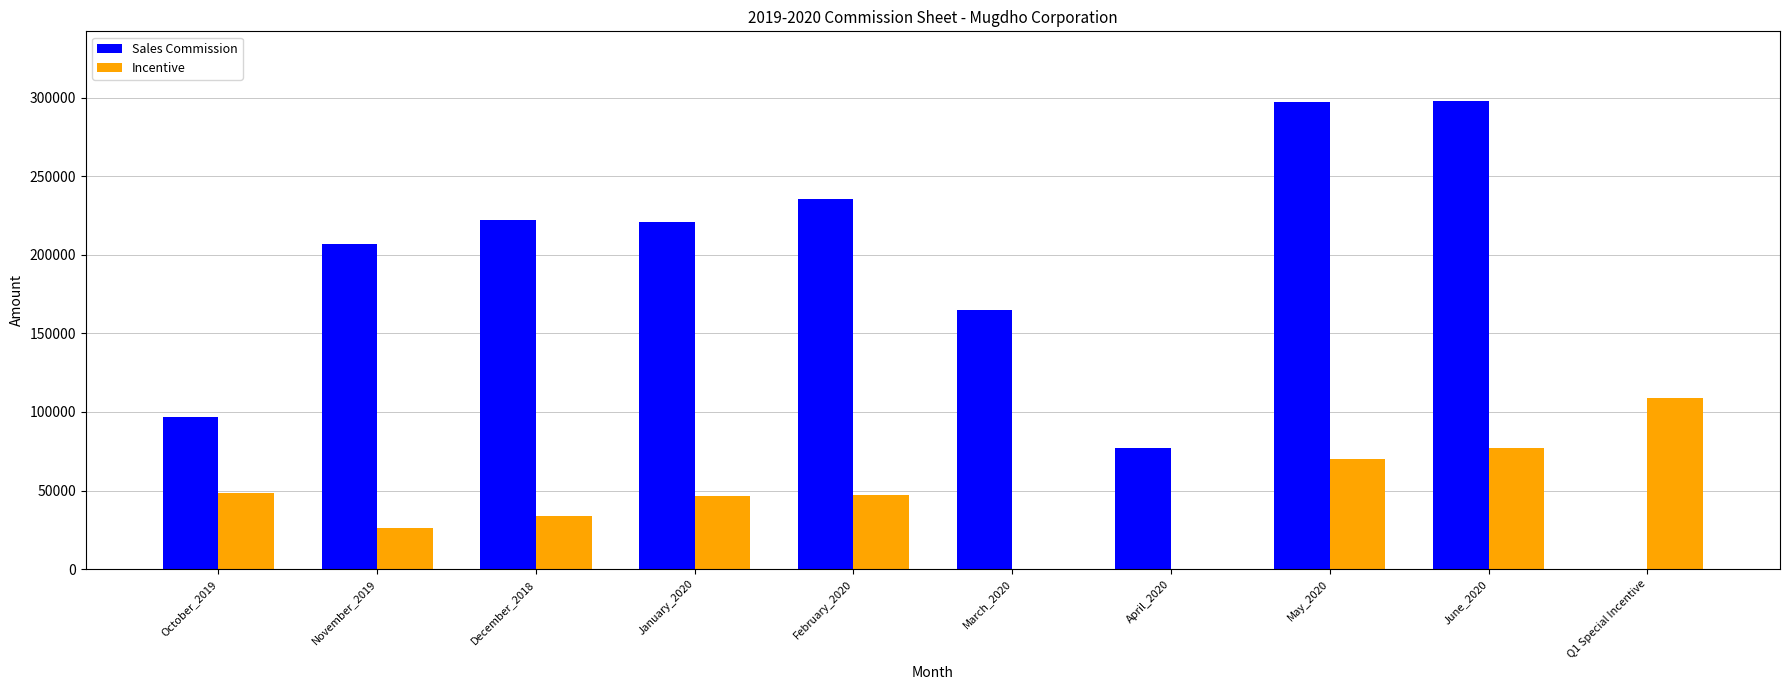

What is the sum of all Sales Commission values?

1818252.4